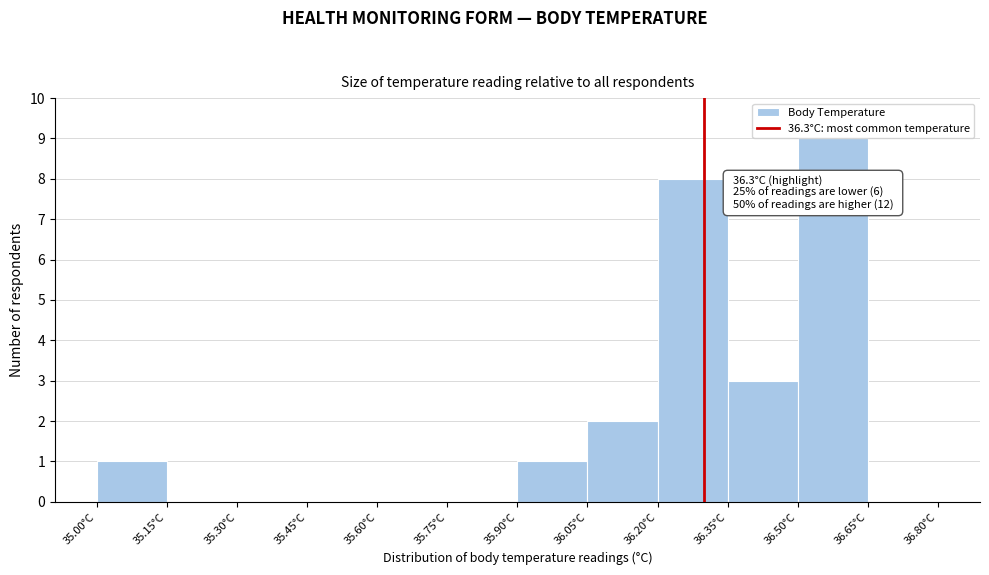

Which range on the x-axis has the tallest bar?

36.50 to 36.65